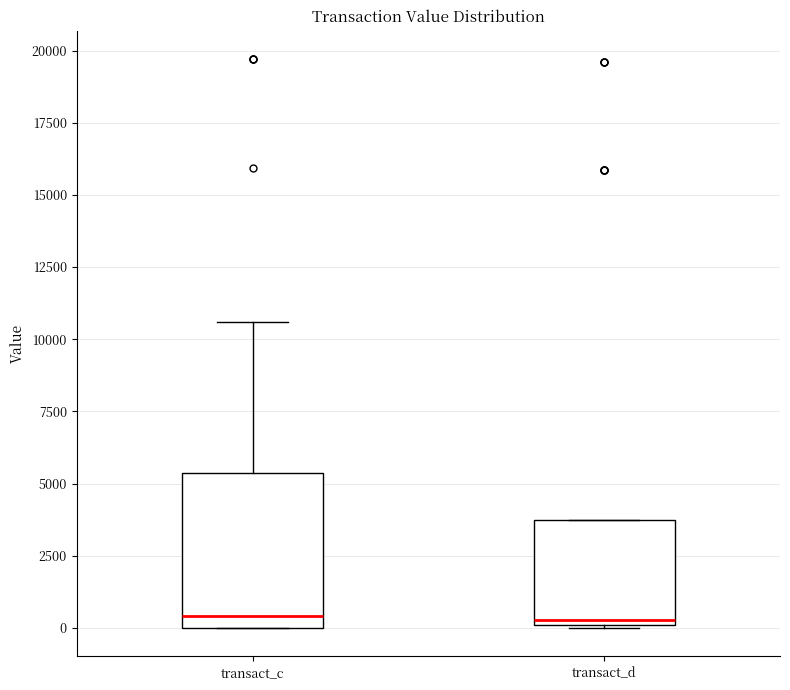

Which box is the tallest, from its lower edge to its upper edge?

transact_c